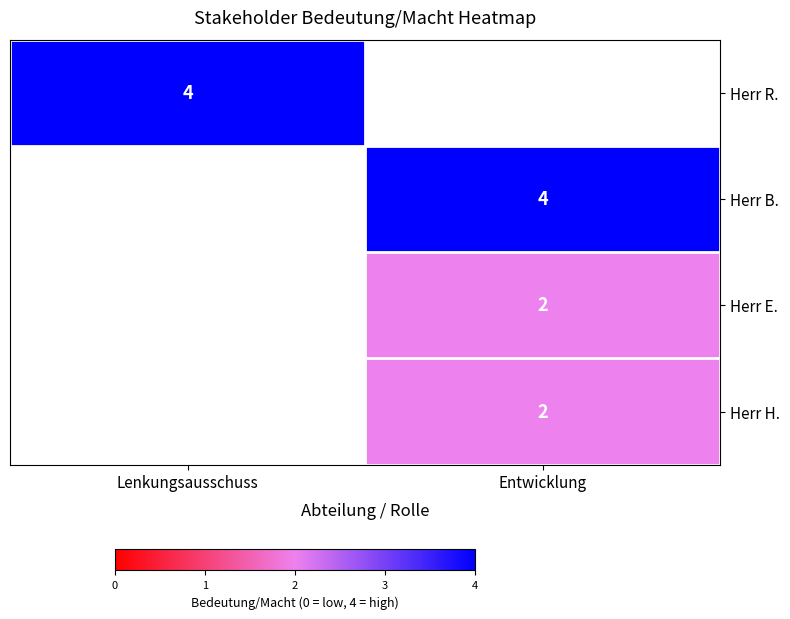

Which has a higher value, Lenkungsausschuss or Entwicklung?

Entwicklung